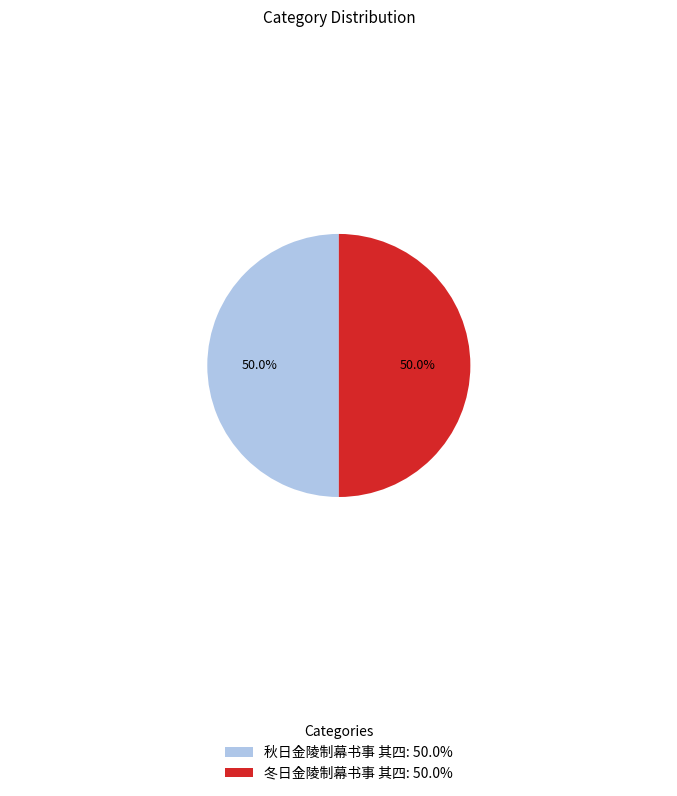

How much of the chart is everything except 秋日金陵制幕书事 其四: 50.0%?

50.0%